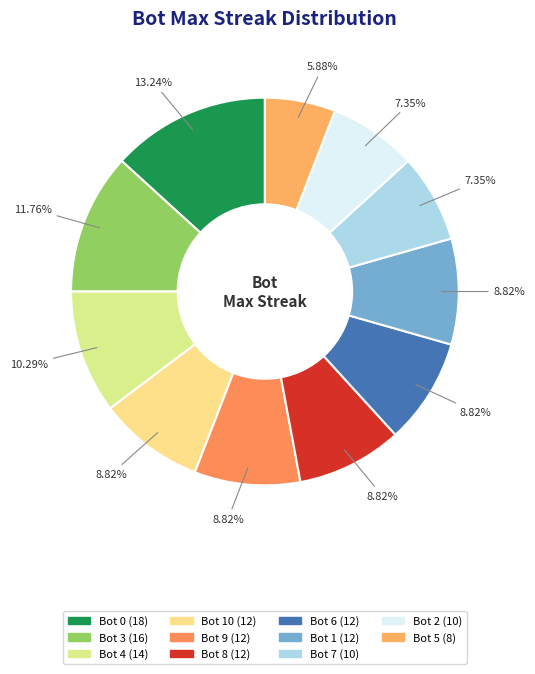

Is there a majority slice in this chart?

No